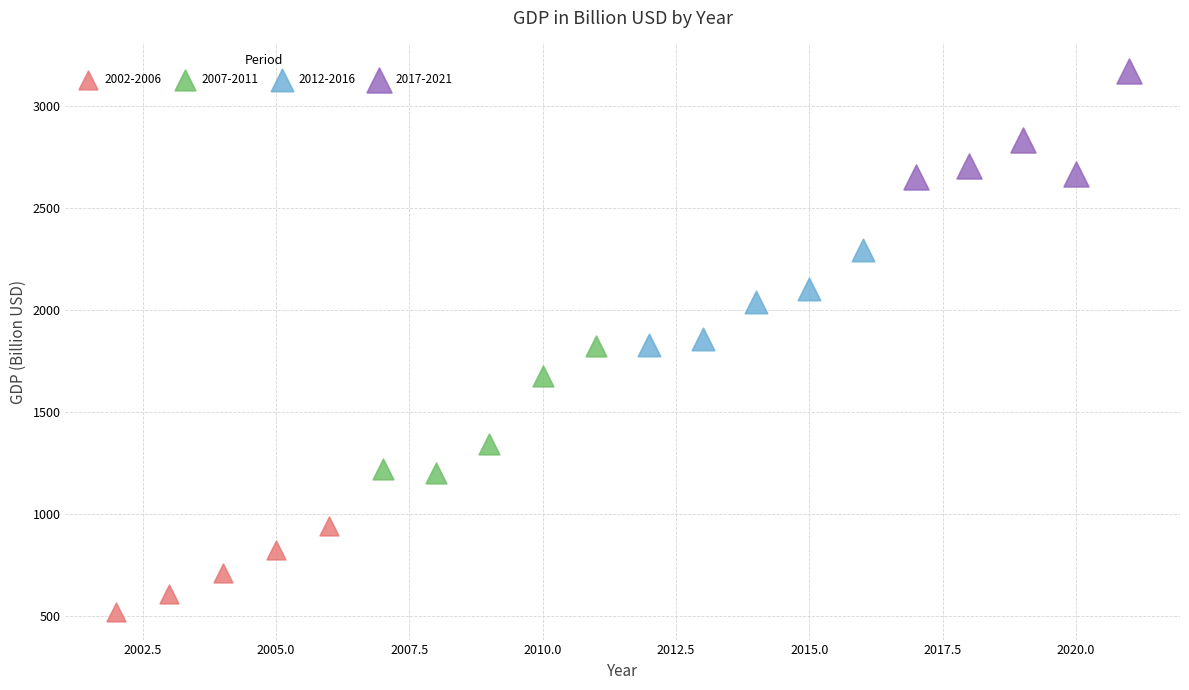

What are all the series names shown in the legend?

2002-2006, 2007-2011, 2012-2016, 2017-2021